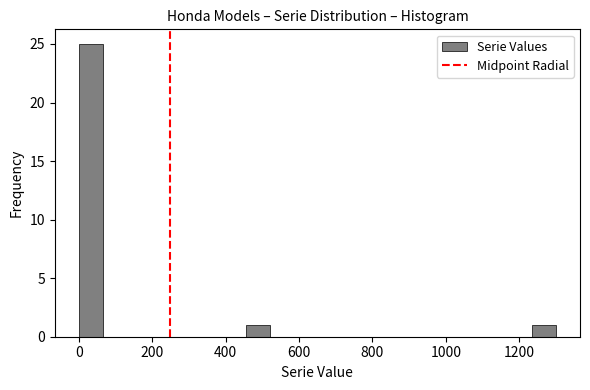

Read against the x-axis, roughly where is the centre of the tallest bar?

40